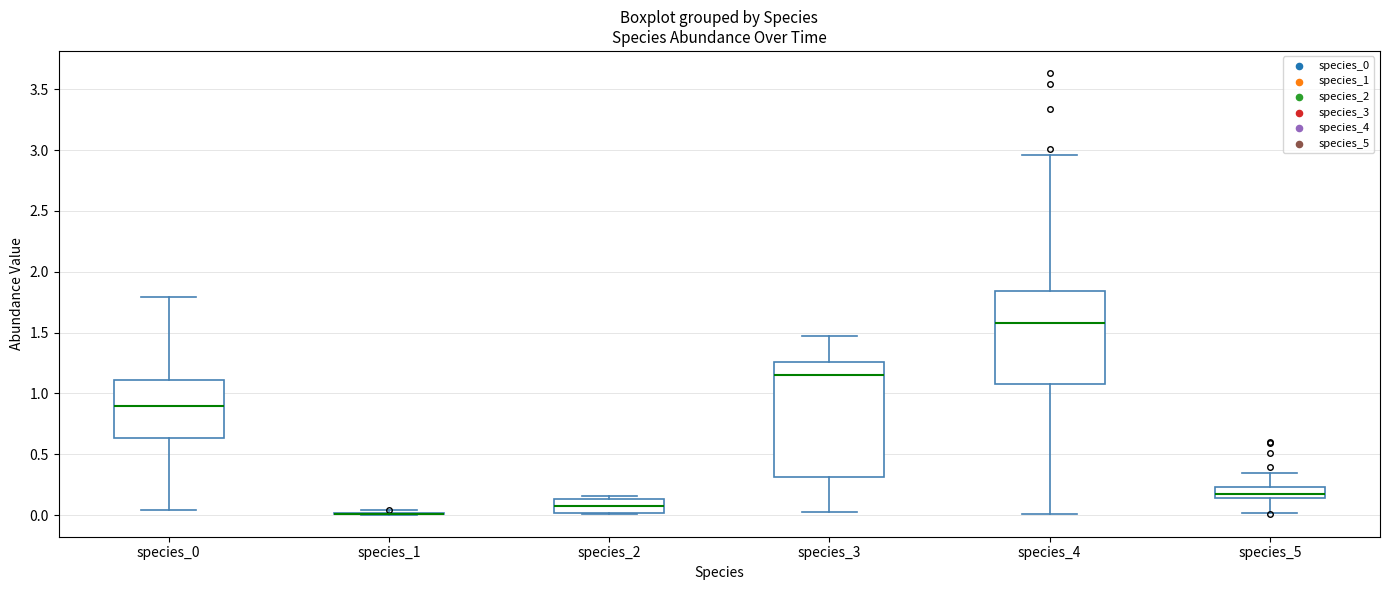

Reading left to right, read every box against the y-axis: the position of its median line, the range the box covers, and the ends of its whiskers. The values are not printed on the chart, so give them approximately, as read against the axis.

species_0: median 0.90, box 0.65 to 1.10, whiskers 0.05 to 1.80
species_1: box collapsed to a line at 0.00, whiskers 0.00 to 0.05
species_2: median 0.10, box 0.00 to 0.15, whiskers 0.00 to 0.15 (just above the box's upper edge)
species_3: median 1.15, box 0.30 to 1.25, whiskers 0.05 to 1.50
species_4: median 1.60, box 1.10 to 1.85, whiskers 0.00 to 2.95
species_5: median 0.20, box 0.15 to 0.25, whiskers 0.00 to 0.35